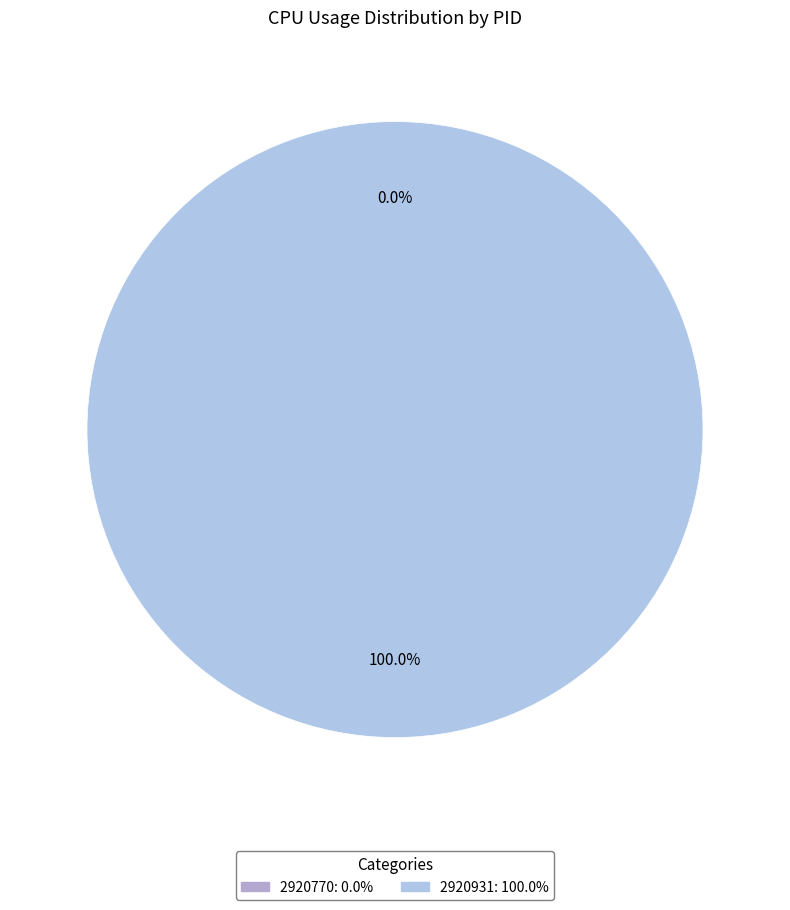

To the nearest percent, what is the difference between the 2920770 and 2920931 slice percentages?

100%